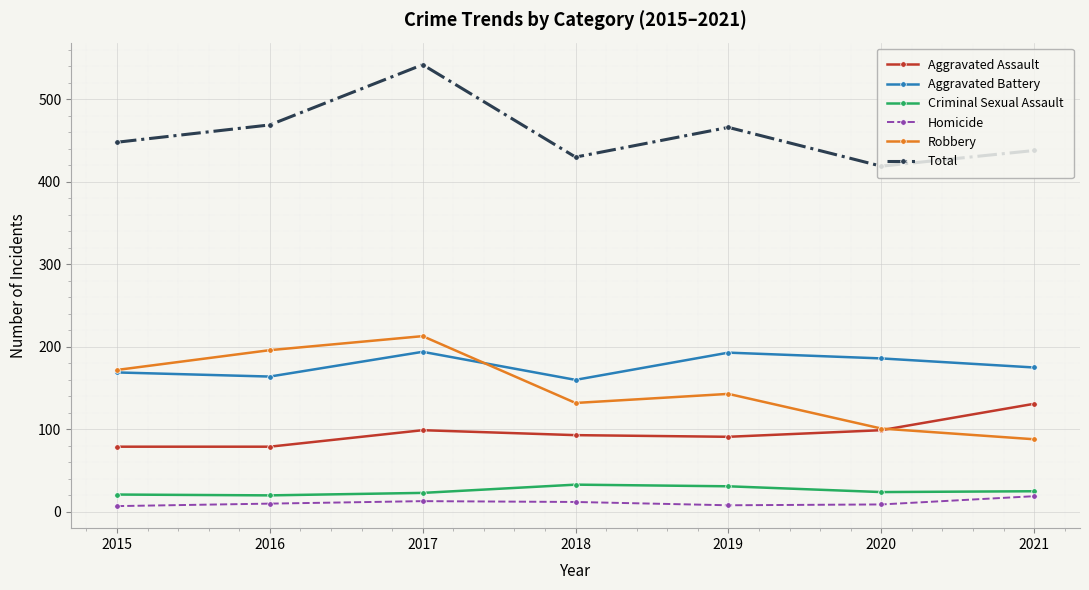

True or false: Aggravated Assault and Criminal Sexual Assault intersect in this chart.

False